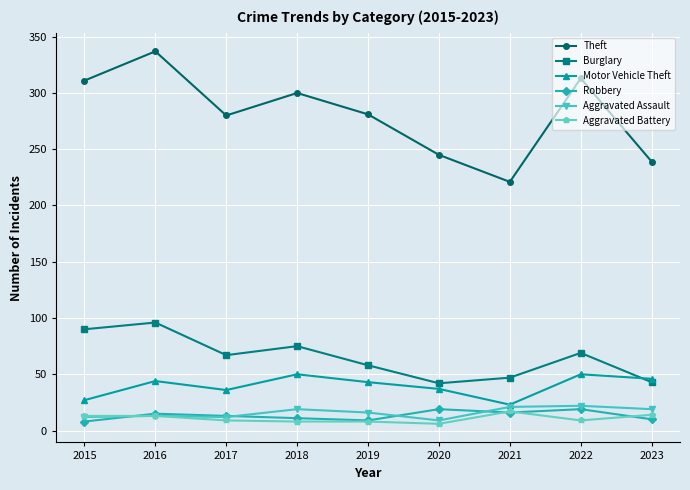

Where is the first local minimum for Theft?

2017